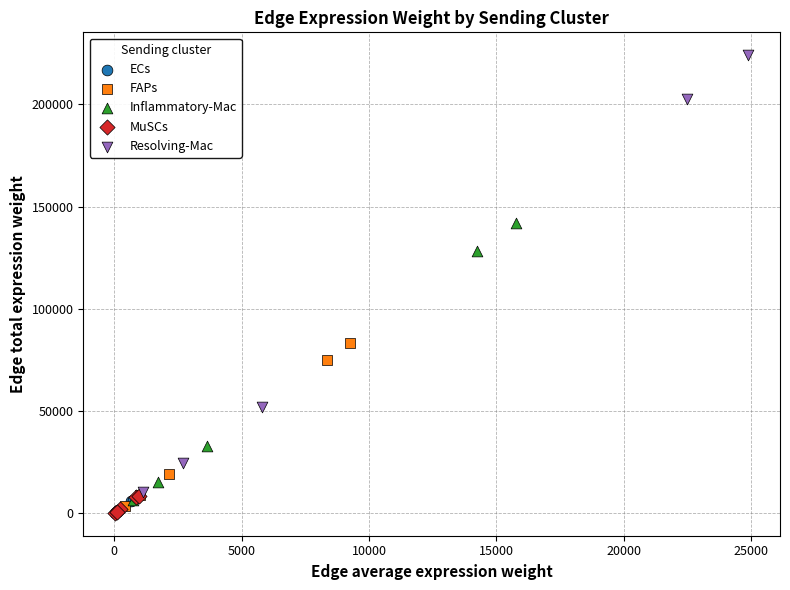

Which series reaches the maximum Y coordinate?

Resolving-Mac